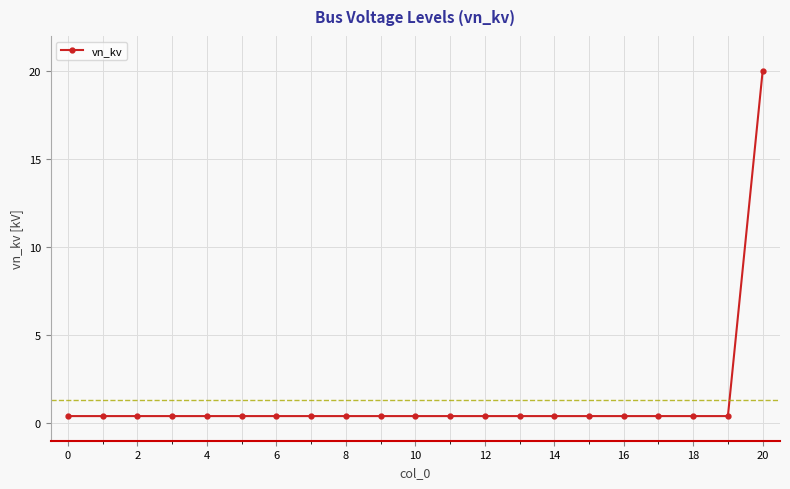

What is the sum of all values?

28.0